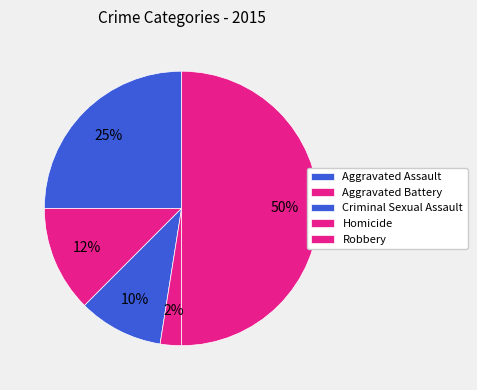

Is there any slice that represents more than half of the pie?

No